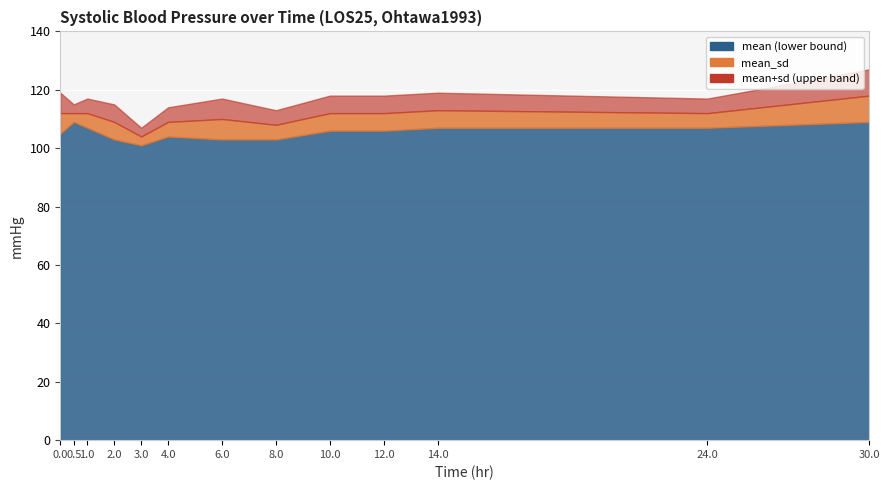

True or false: mean_sd and mean cross at least once.

False